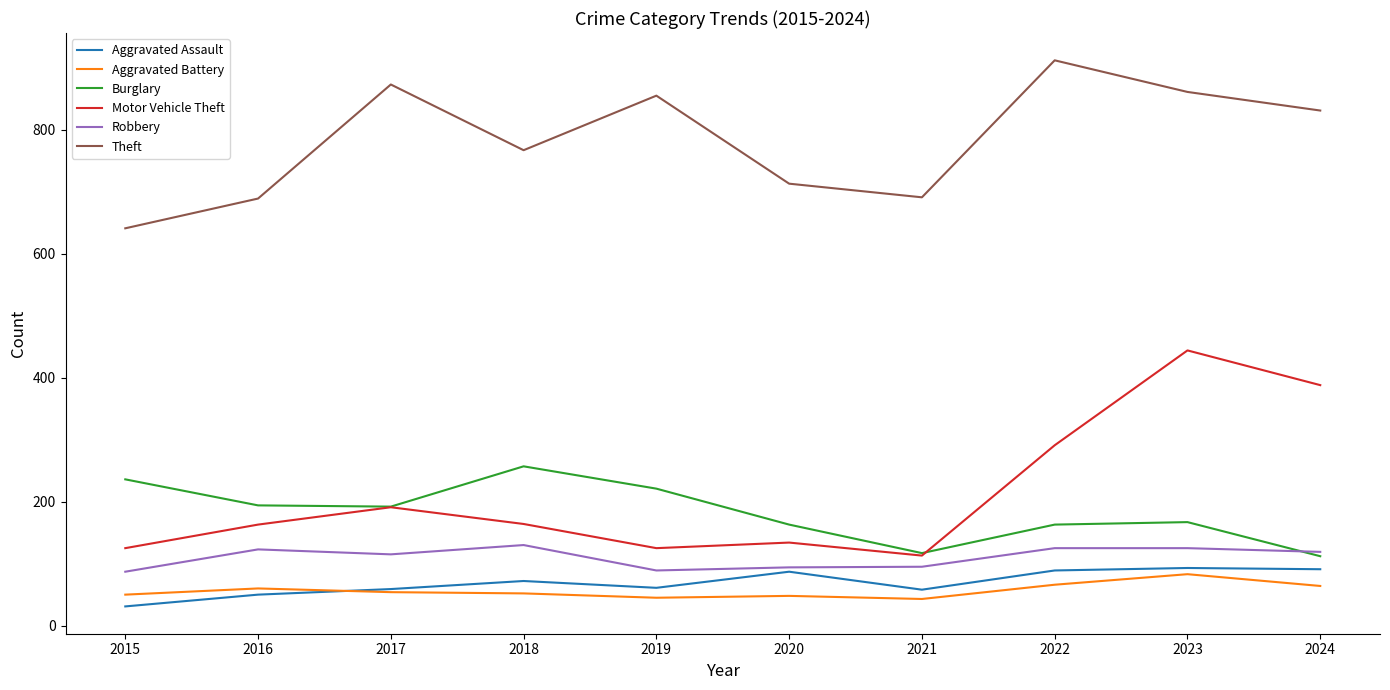

Is the value of Robbery at 2018 greater than the value of Theft at 2019?

No